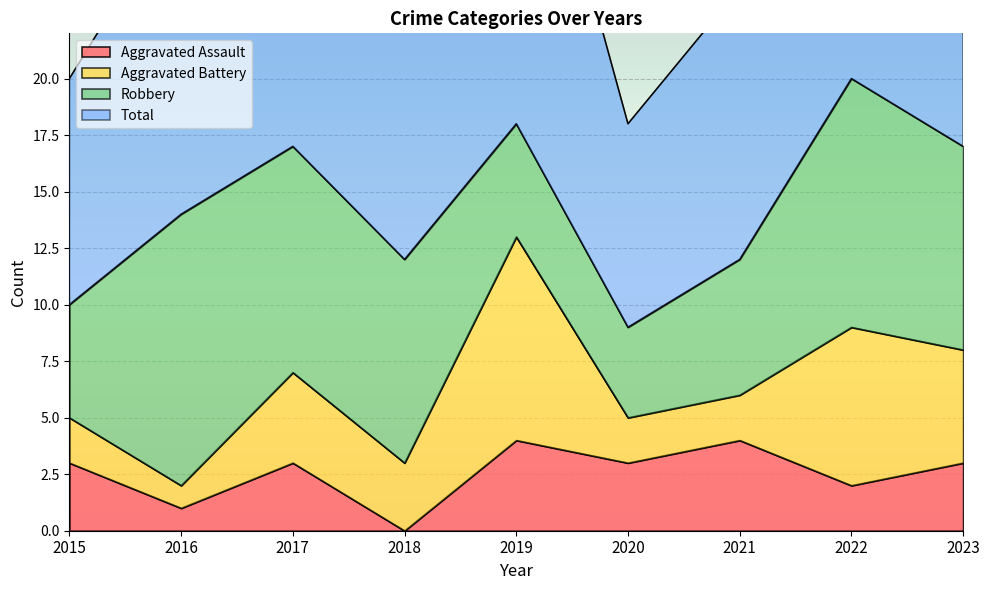

True or false: Total and Aggravated Assault cross at least once.

False